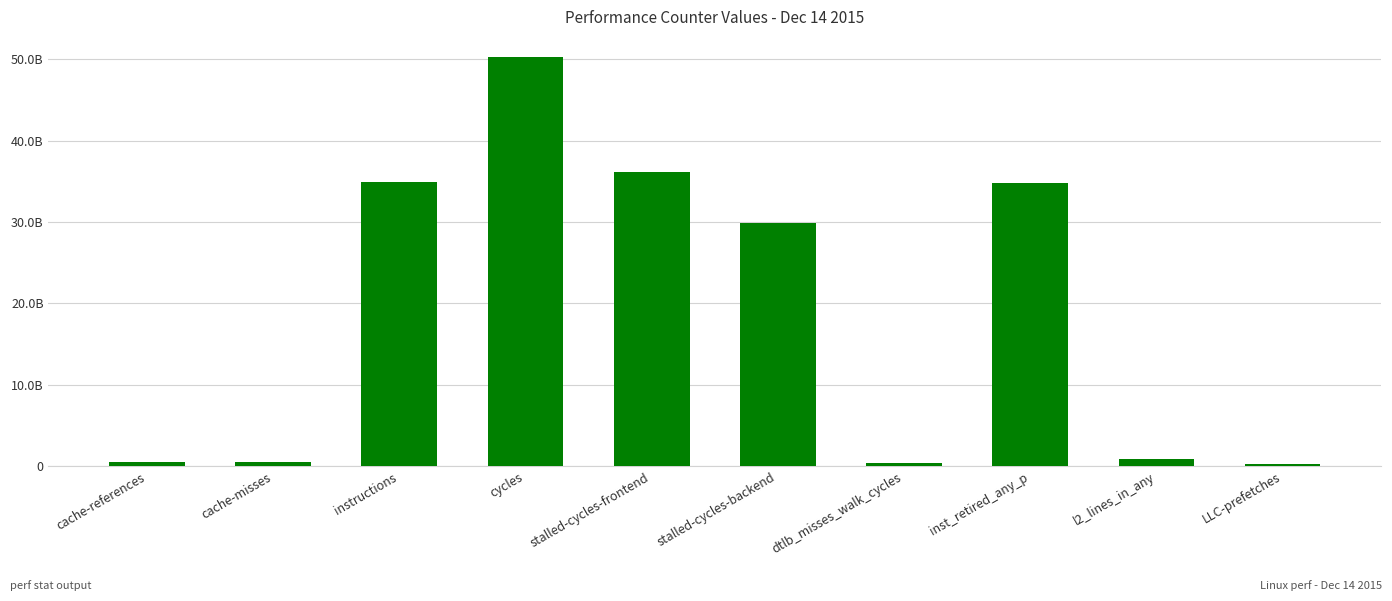

Between dtlb_misses_walk_cycles and stalled-cycles-backend, which is larger?

stalled-cycles-backend